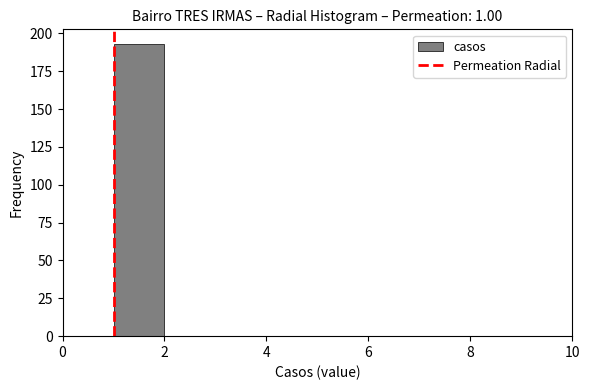

How tall is the bar that spans 1 to 2 on the x-axis? The values are not printed on the chart, so give them approximately, as read against the axis.

195